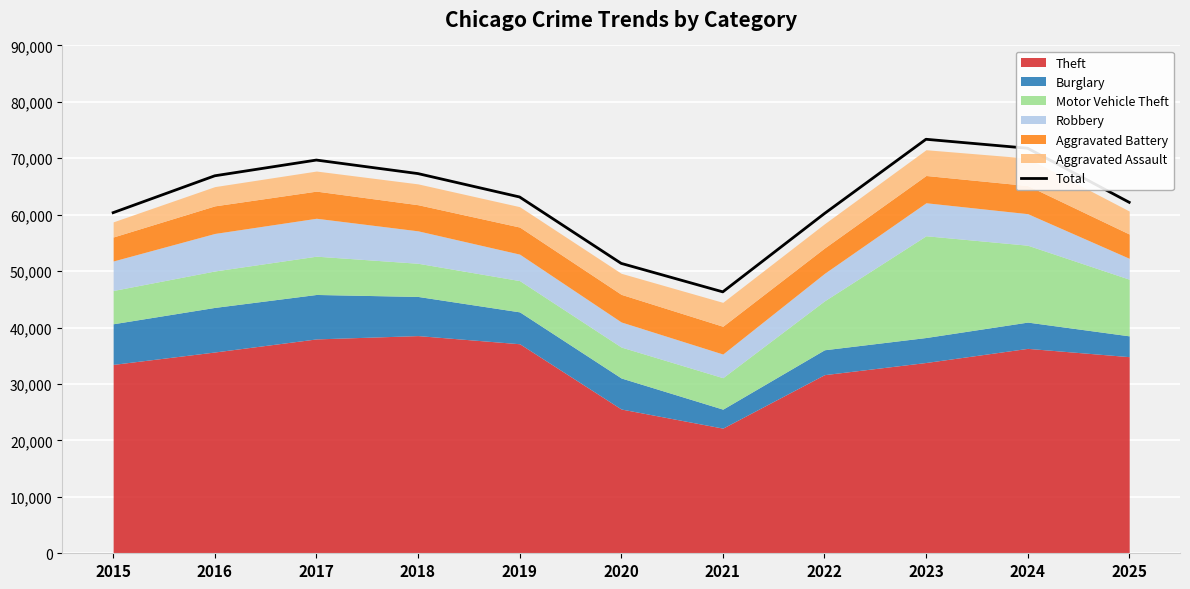

True or false: the data shows 14954 at 2022.

False